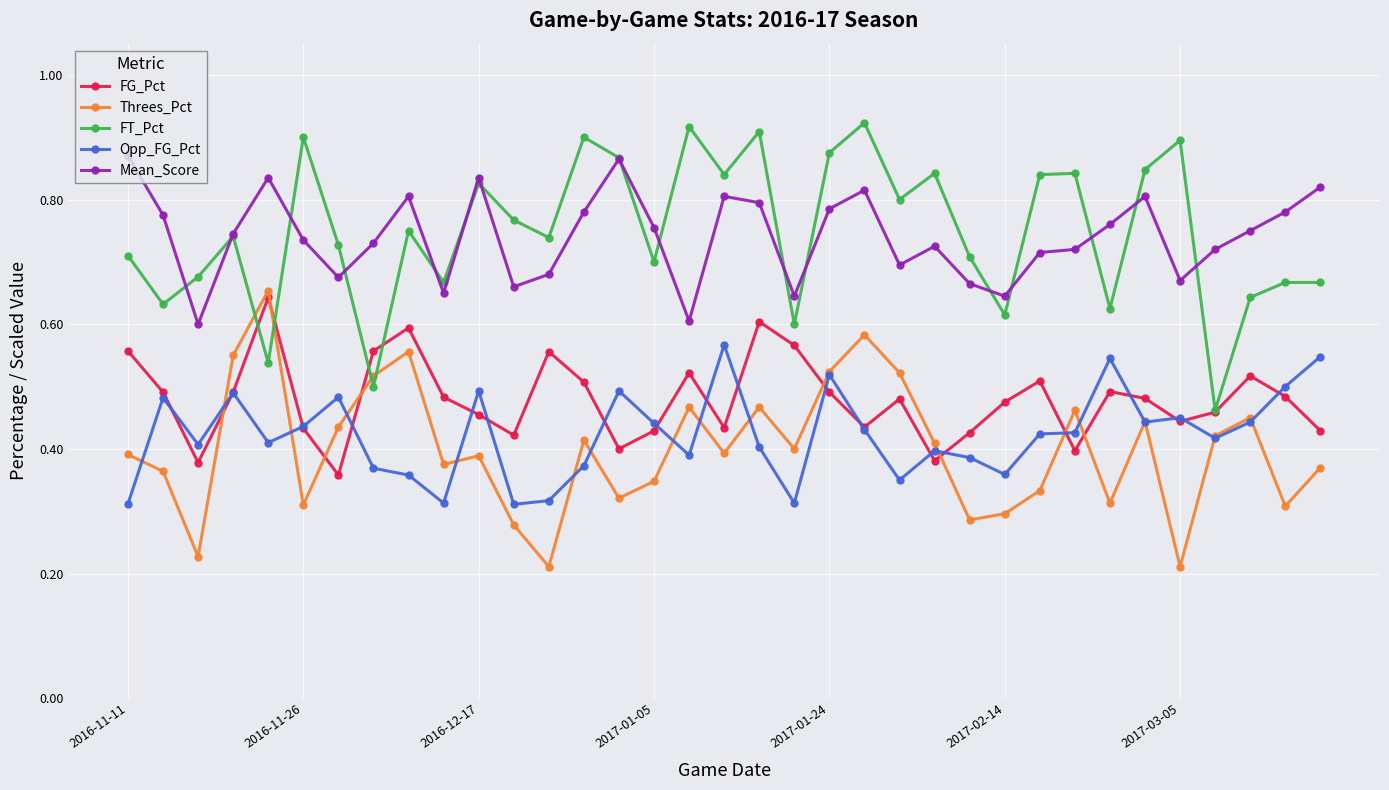

True or false: FG_Pct and Mean_Score intersect in this chart.

False